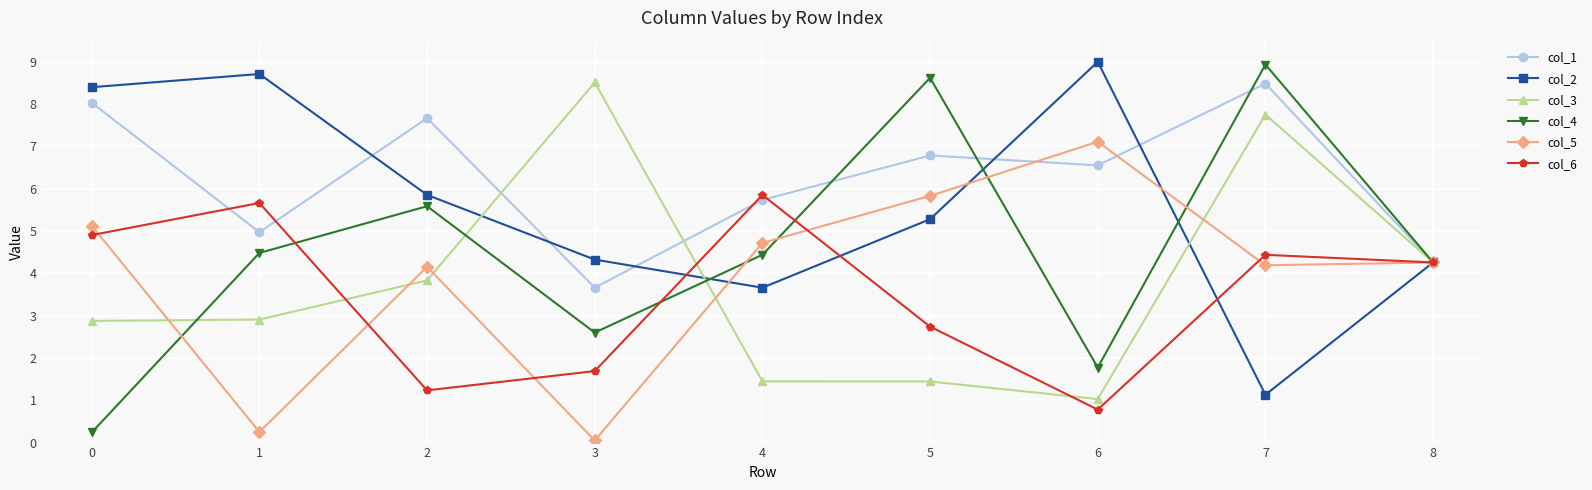

How many data points in col_3 are above 2?

6